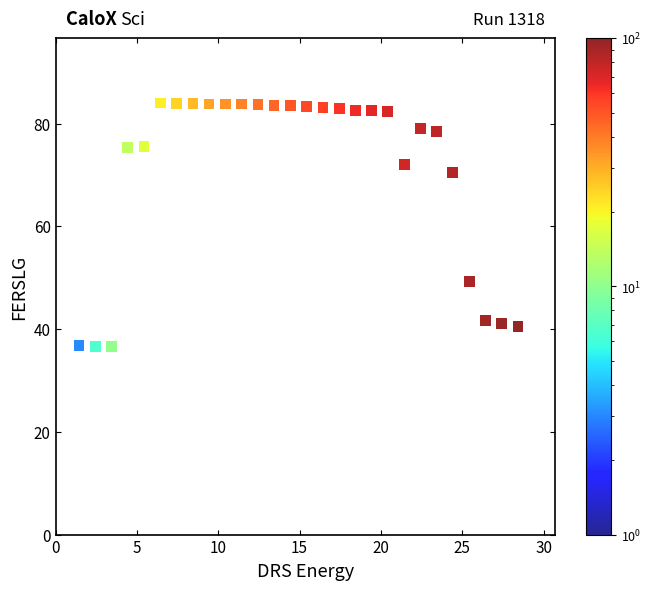

What is the range of X values (max minus min)?

27.0